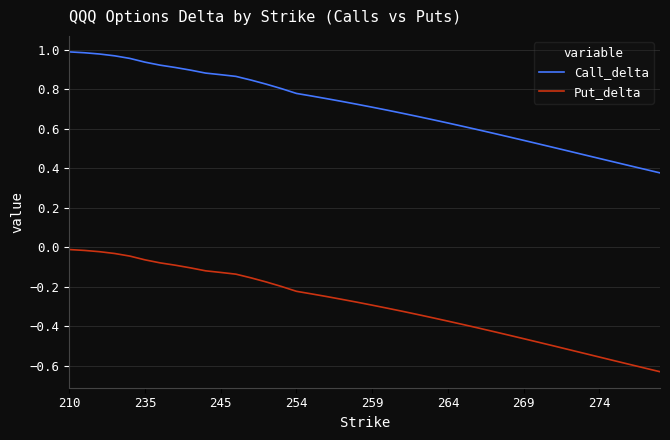

Which series has the largest total across all categories?

Call_delta